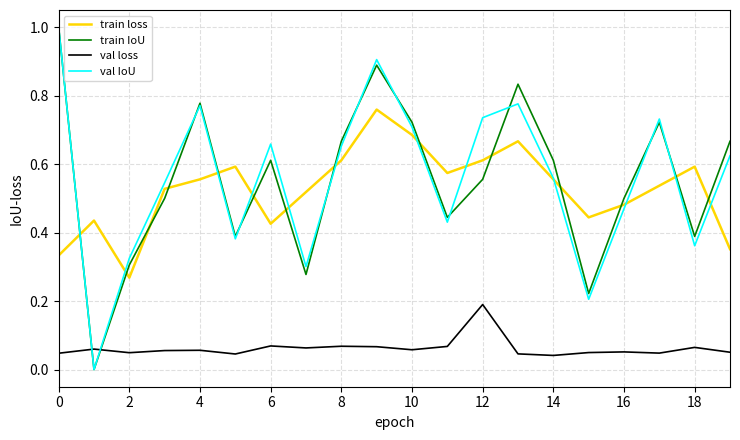

What is the highest value of the train IoU series?

1.0